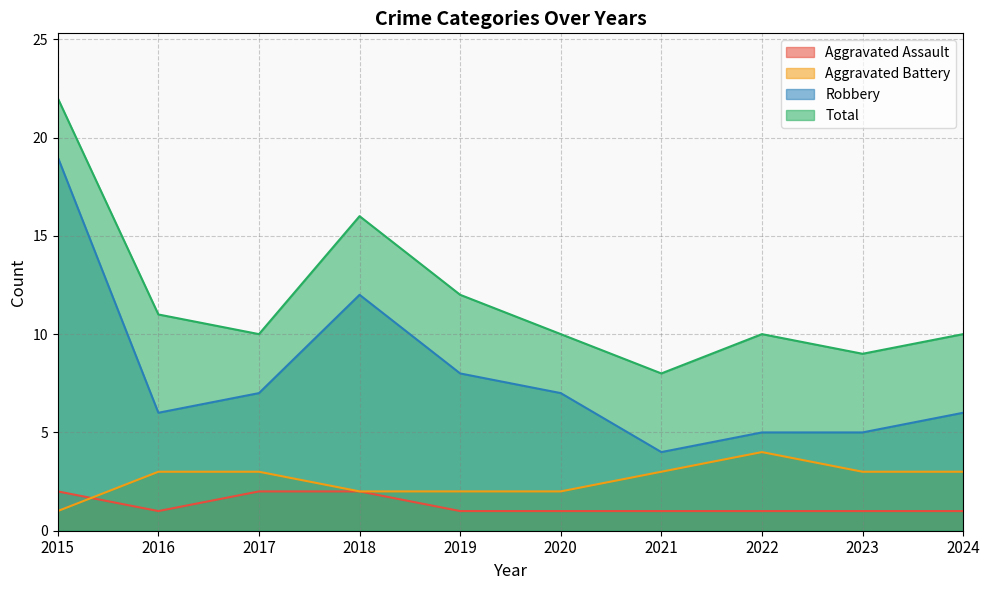

How many categories are shown in the chart?

10